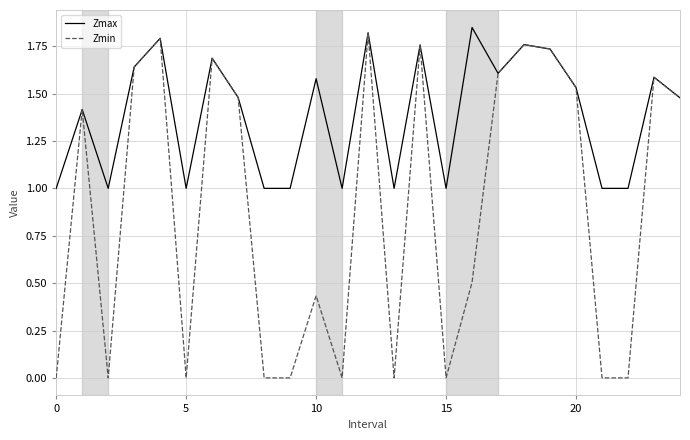

List the series in order of their overall mean, highest first.

Zmax, Zmin